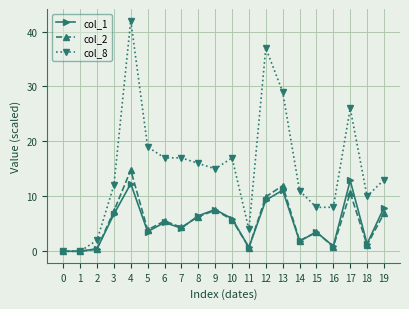

What is the average value of the col_1 series?

5.1